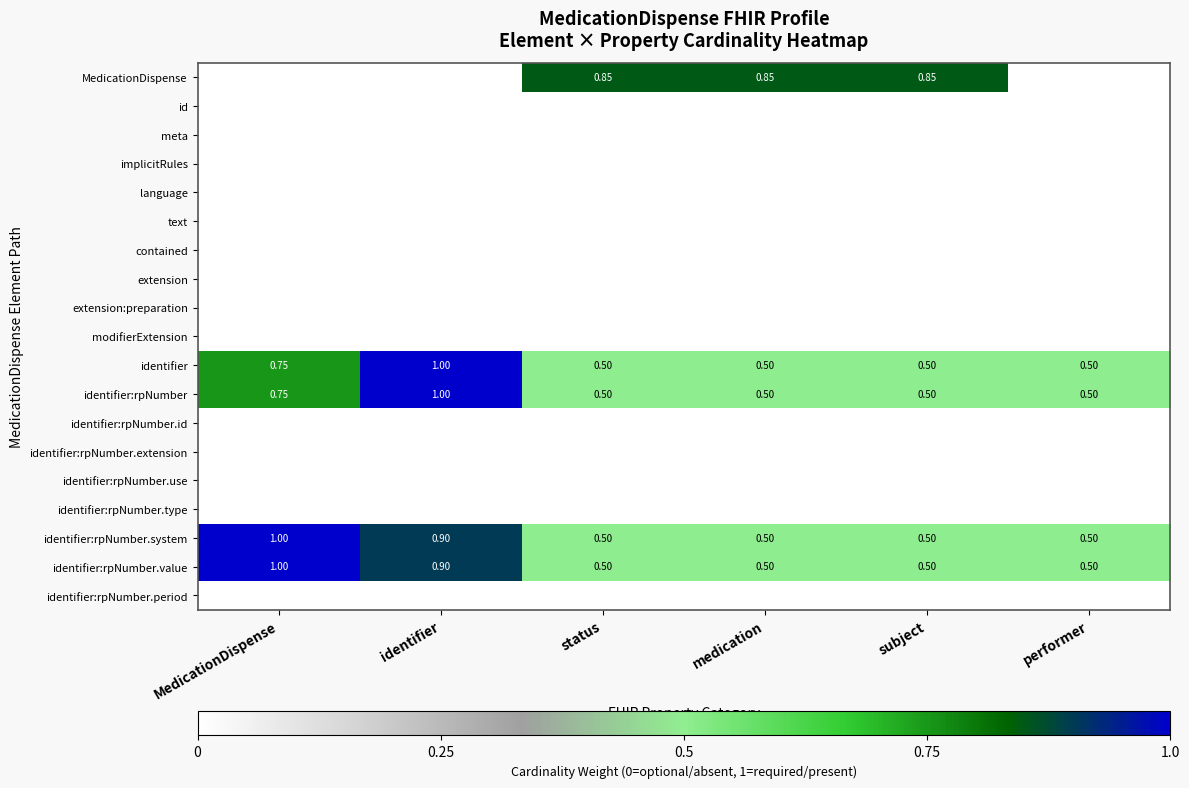

Count the number of categories in the chart.

6